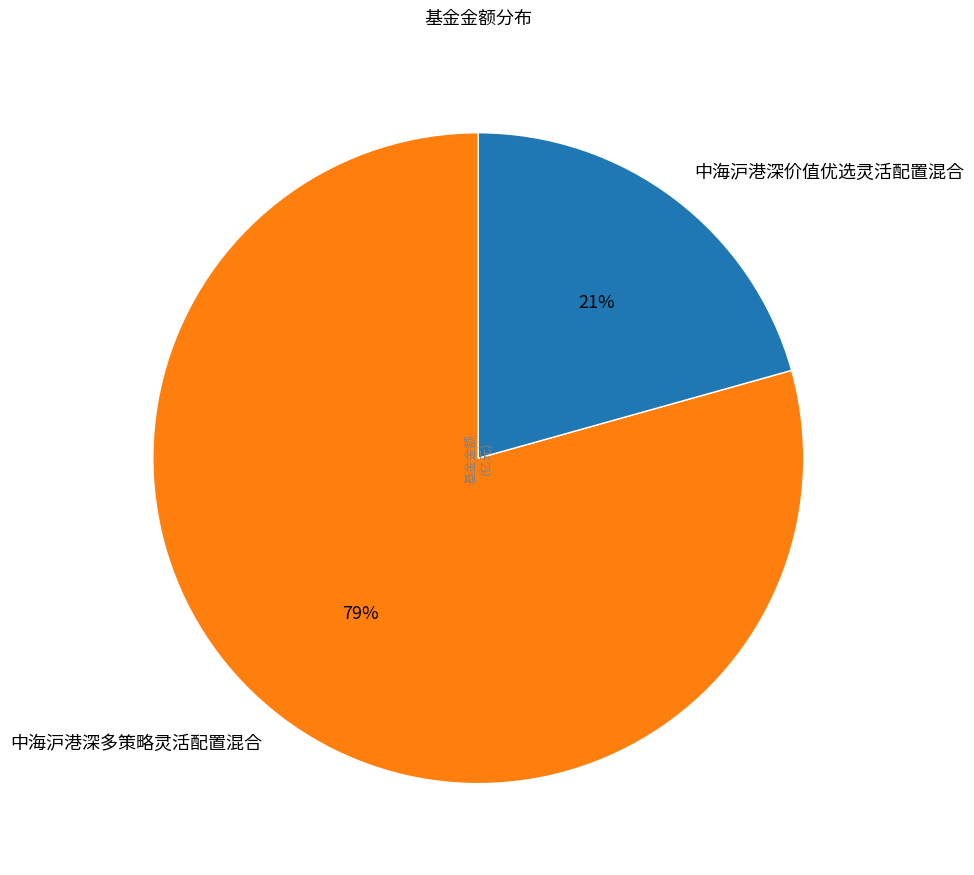

Between 中海沪港深多策略灵活配置混合 and 中海沪港深价值优选灵活配置混合, which is larger?

中海沪港深多策略灵活配置混合